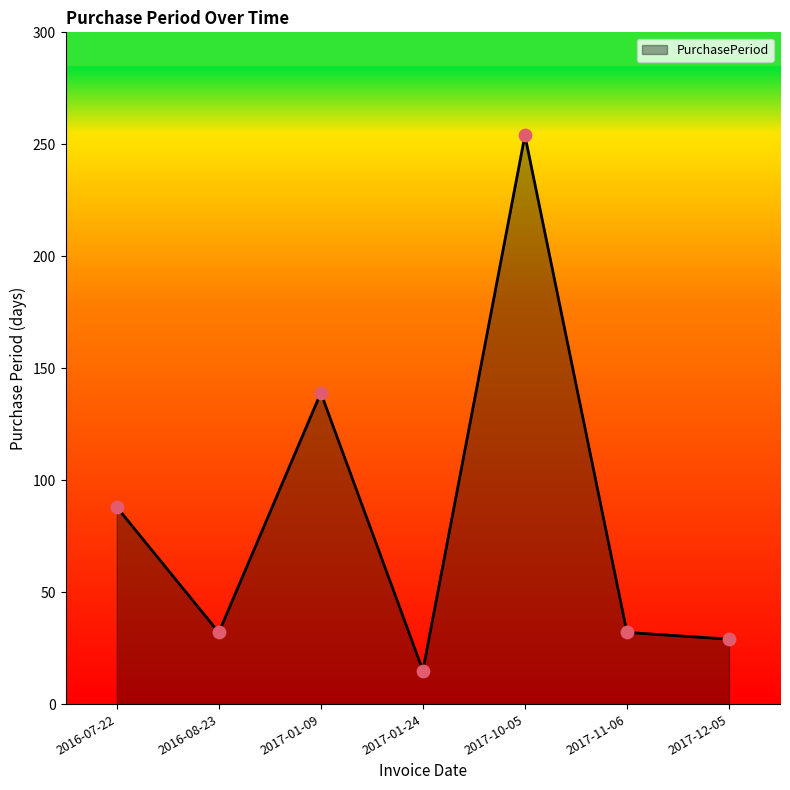

What is the change in value from 2017-01-24 to 2017-11-06?

+17